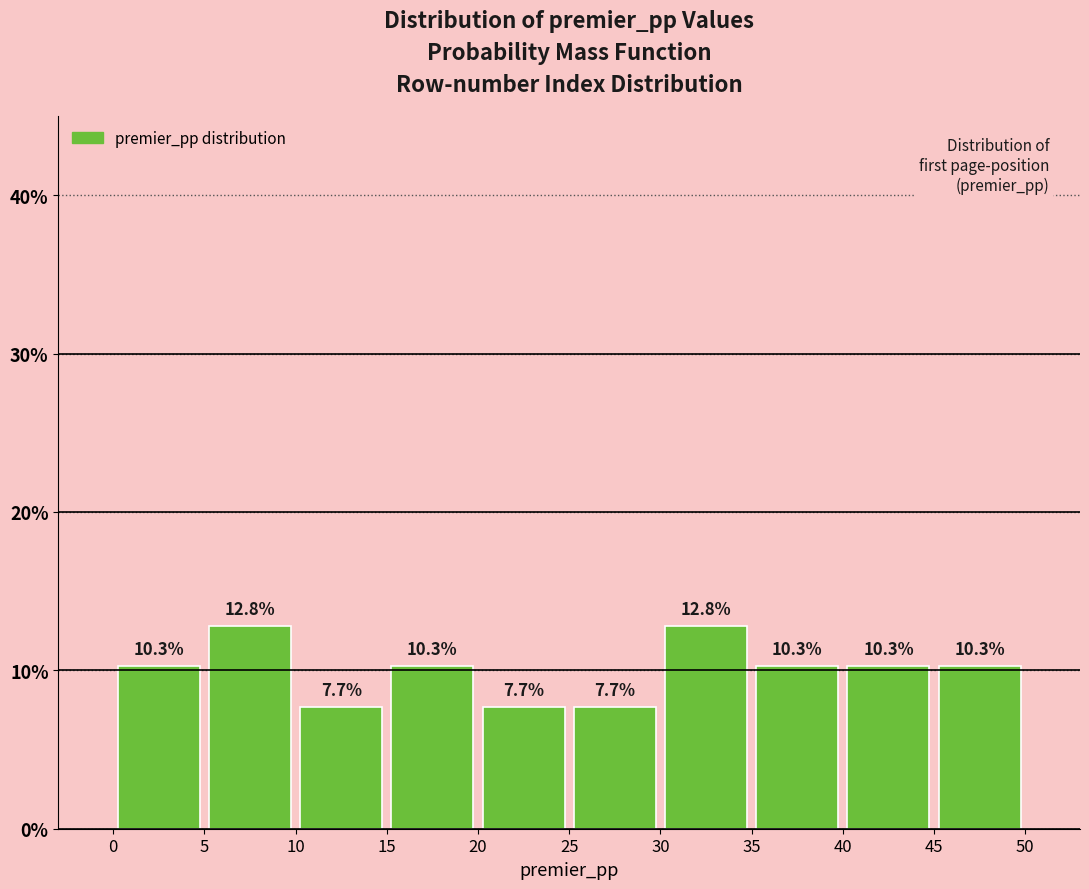

Reading left to right, list every bar in this chart as the range it spans on the x-axis followed by its height.

0 to 5: 10.3
5 to 10: 12.8
10 to 15: 7.7
15 to 20: 10.3
20 to 25: 7.7
25 to 30: 7.7
30 to 35: 12.8
35 to 40: 10.3
40 to 45: 10.3
45 to 50: 10.3